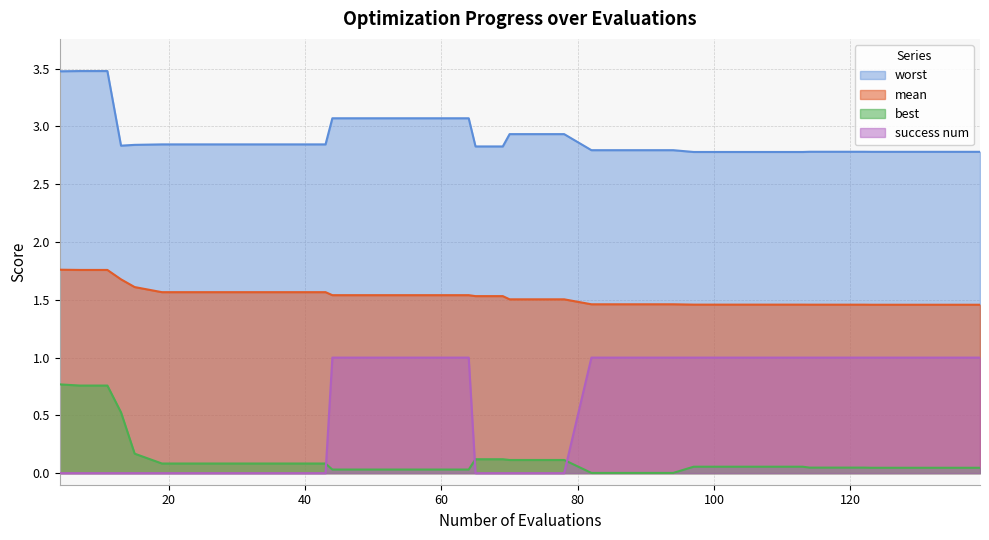

What is the difference between the maximum and minimum values in the success num series?

1.0